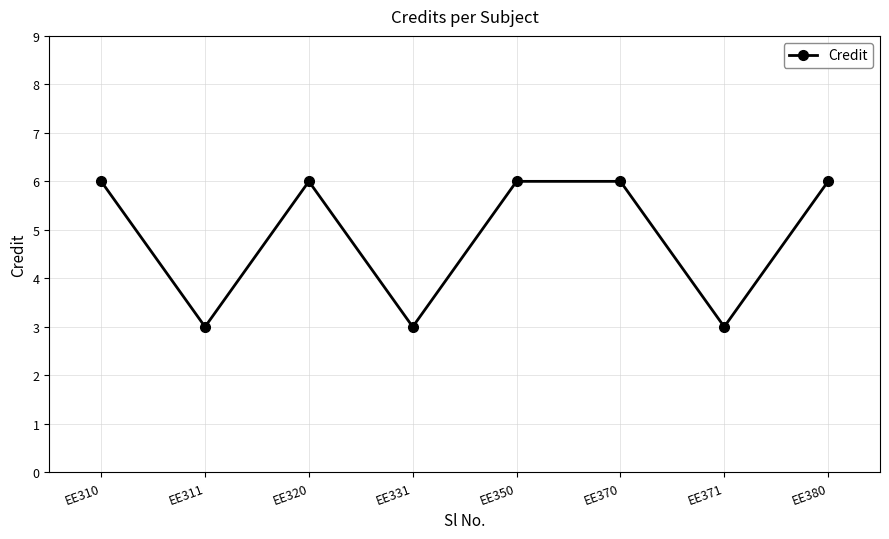

What is the value of the 2nd point from the left?

3